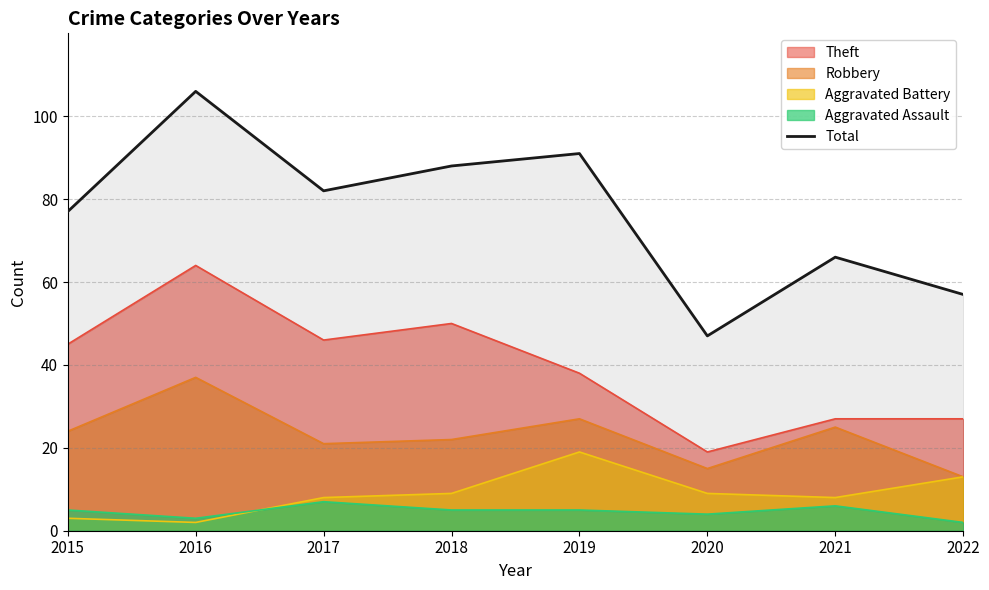

Rank the categories by value from highest to lowest.

2016, 2019, 2018, 2017, 2015, 2021, 2022, 2020